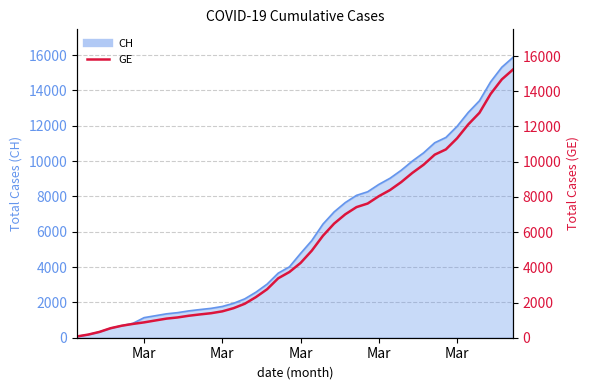

The value at Mar is 819. True or false?

False